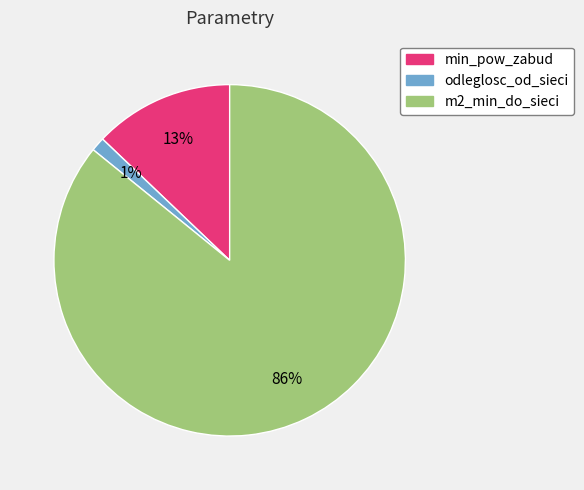

What is the smallest slice in the pie chart?

odleglosc_od_sieci